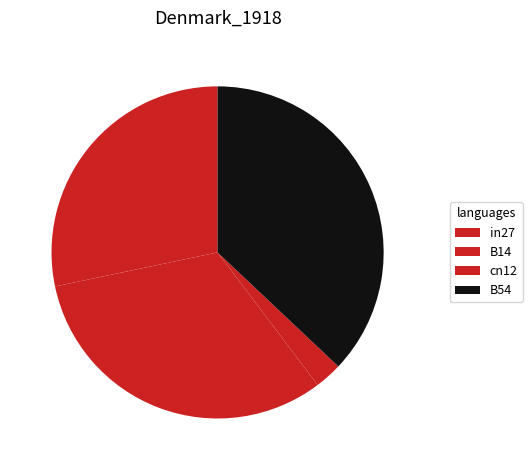

Which has a higher value, in27 or B14?

B14